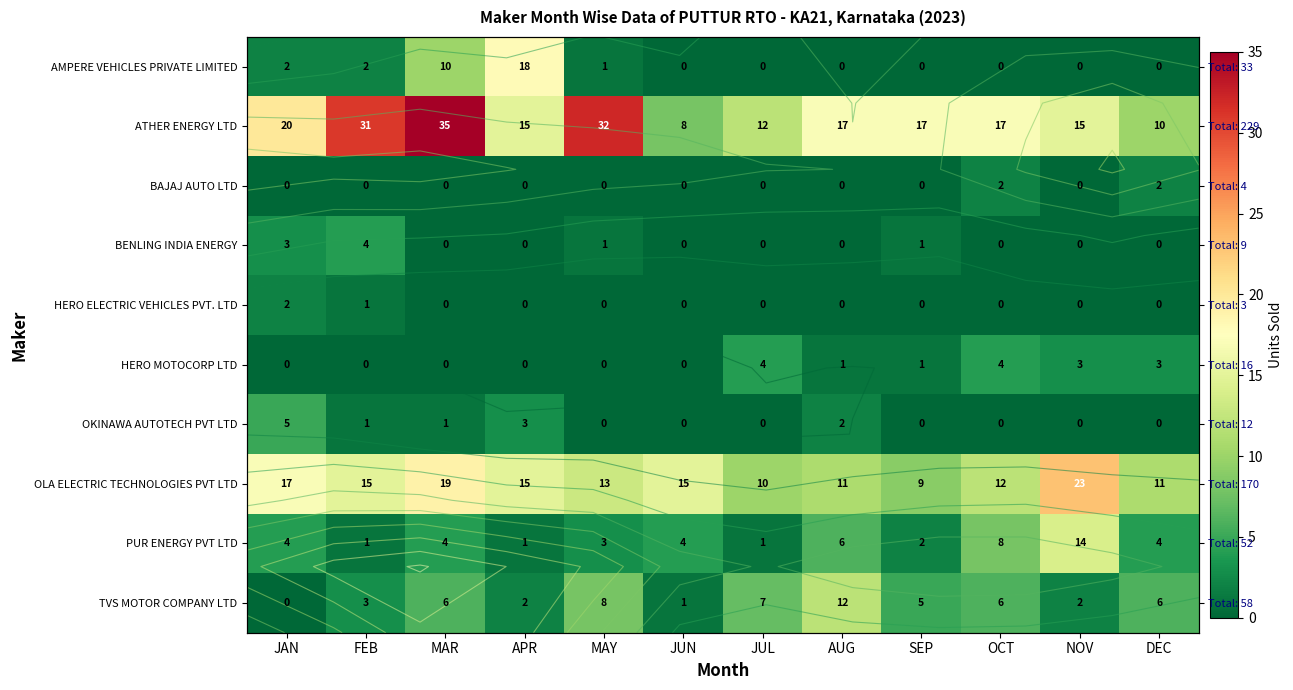

Which series changed the most between JUL and OCT?

PUR ENERGY PVT LTD